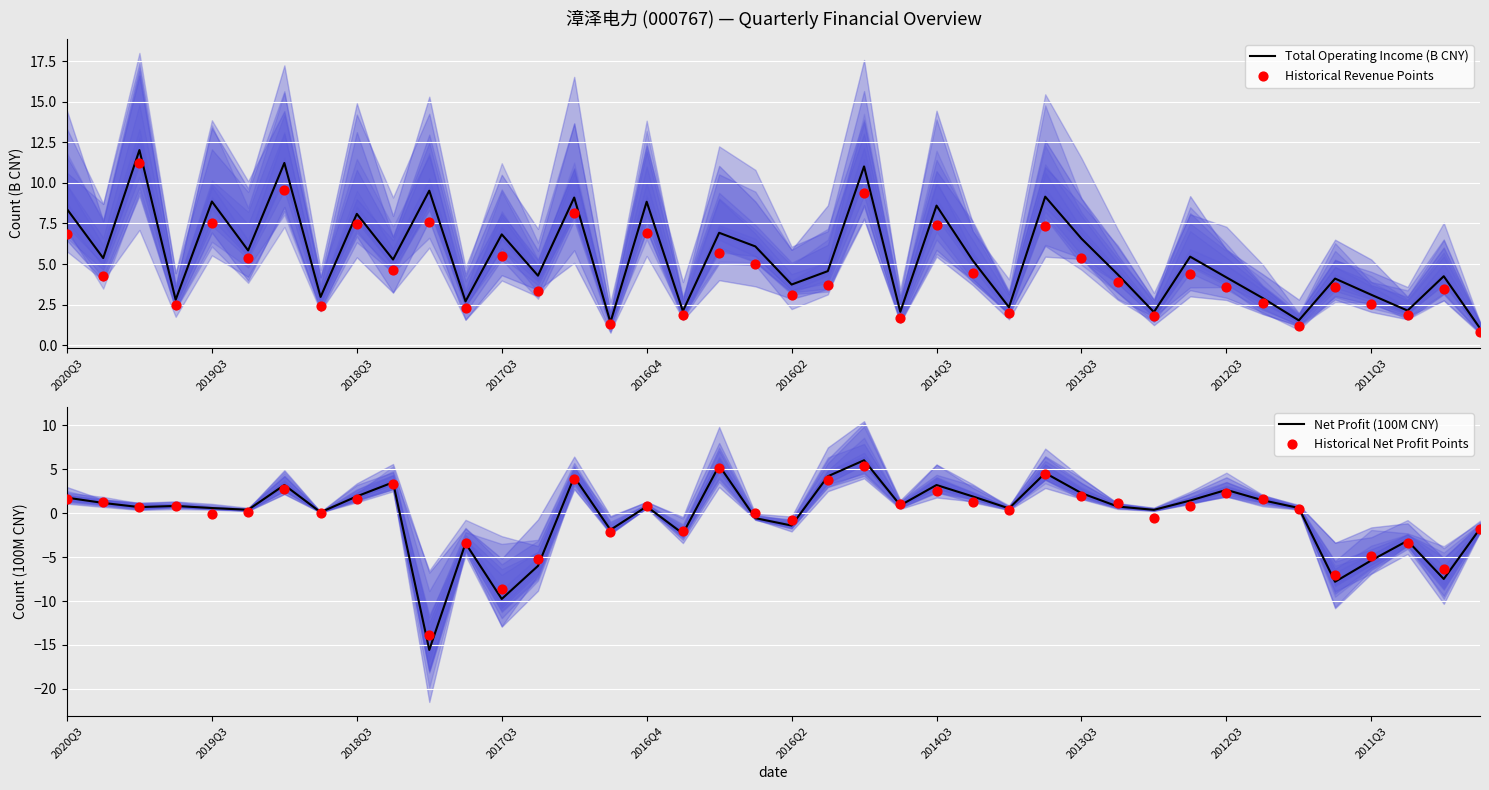

What is the total value across all series at 14?

25.2